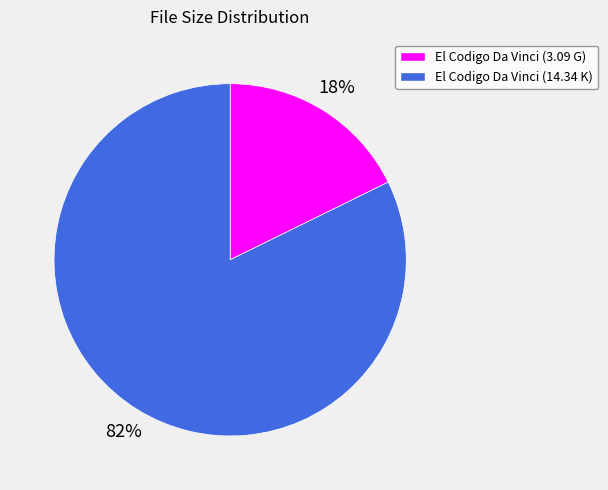

To the nearest percent, what is the average slice percentage?

50%